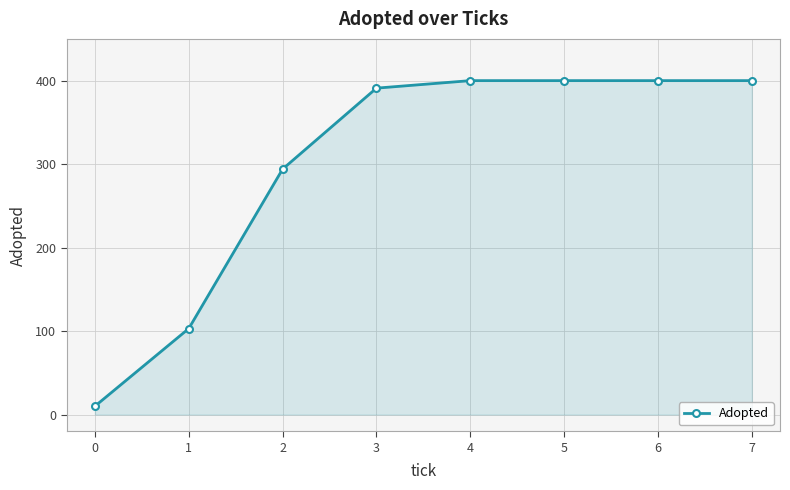

What is the maximum value shown in the chart?

400